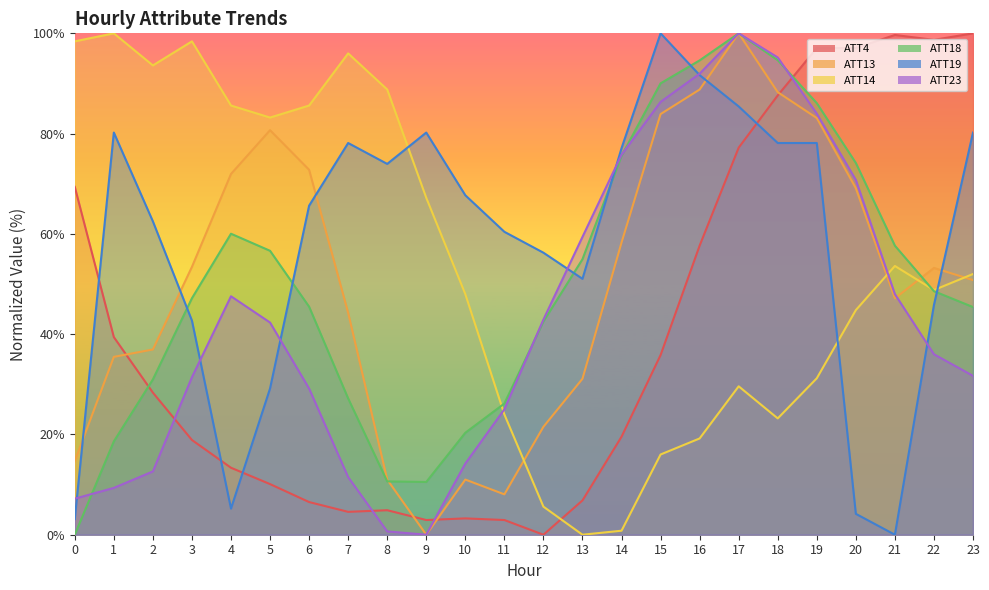

What is the average value of the ATT18 series?

50.7